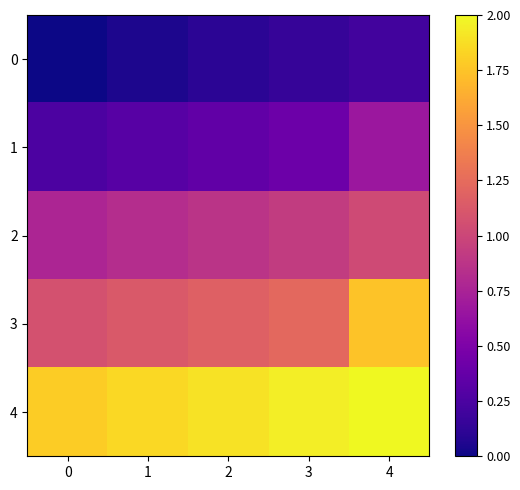

Count the number of data series in this chart.

5